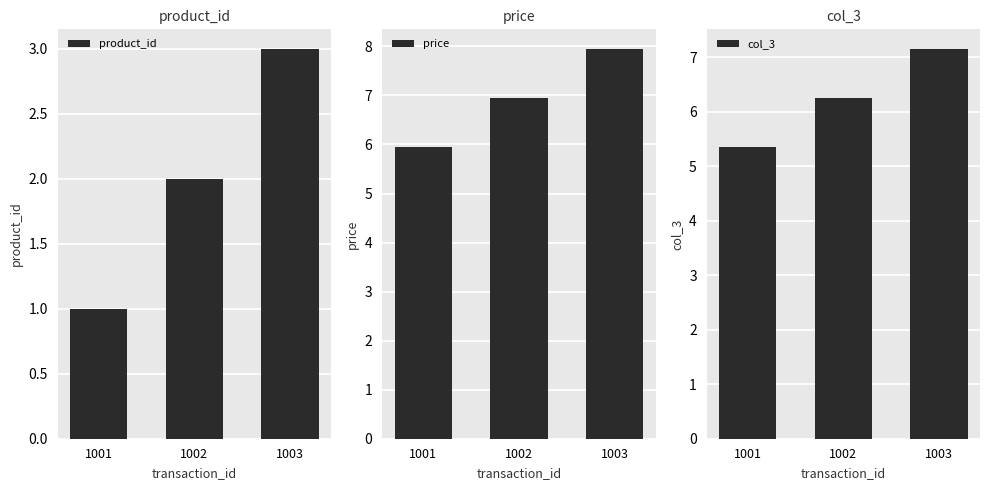

What is the spread (max minus min) of values at 1001?

5.0